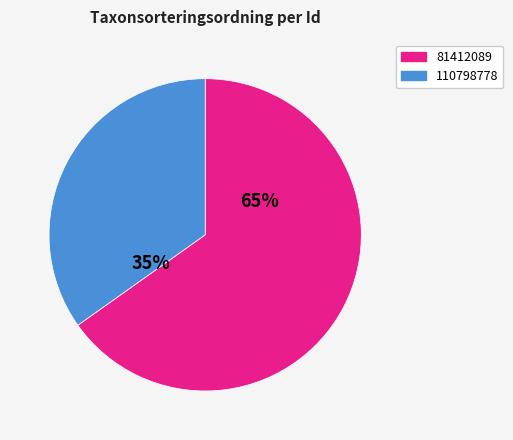

To the nearest percent, what percentage of the pie is 81412089?

65%